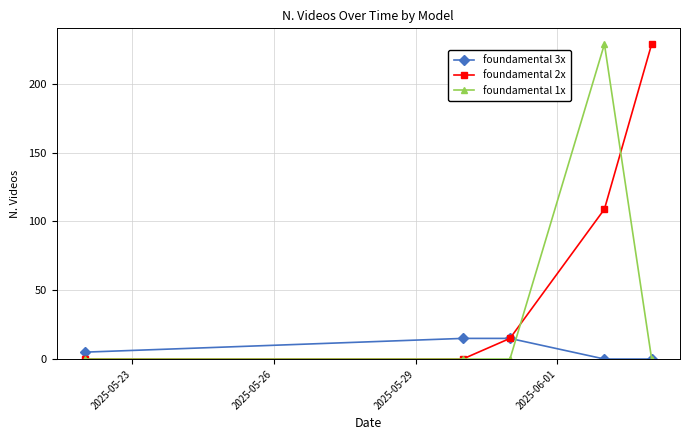

List the series in order of their overall mean, highest first.

foundamental 2x, foundamental 1x, foundamental 3x